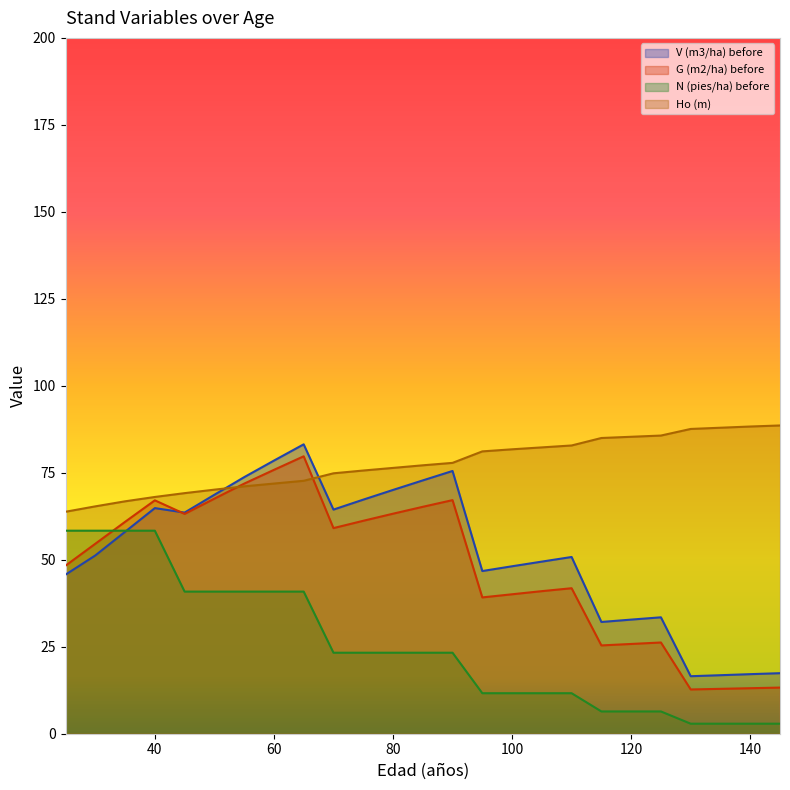

Is it true that G (m2/ha) before equals 120.6 at 40?

False